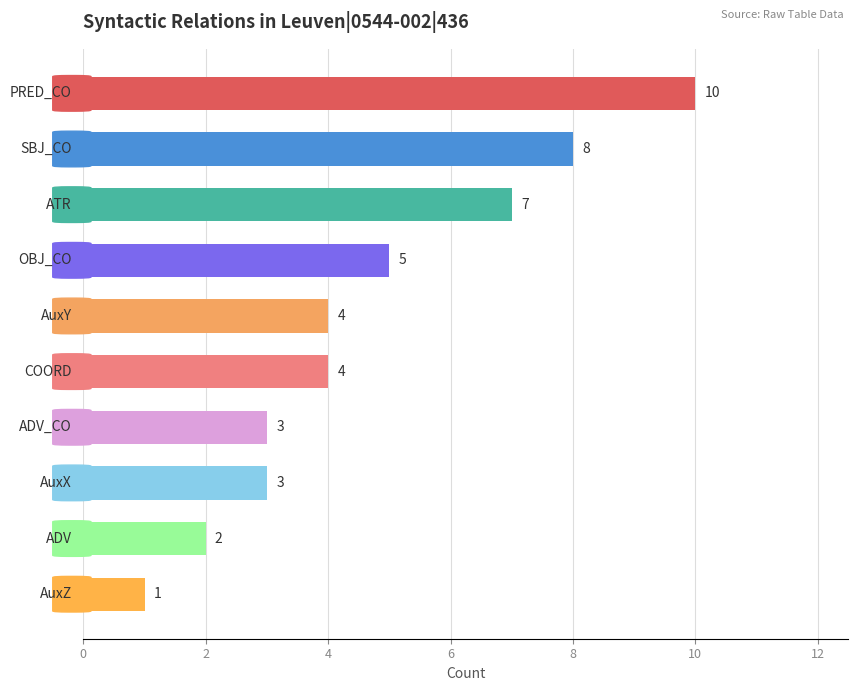

How many categories are shown in the chart?

10